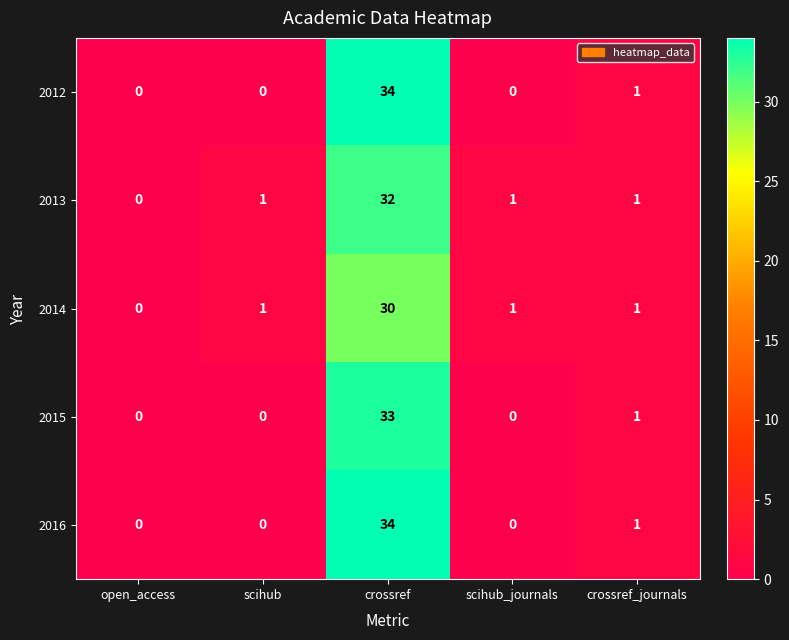

Is it true that 2016 equals 19 at scihub?

False